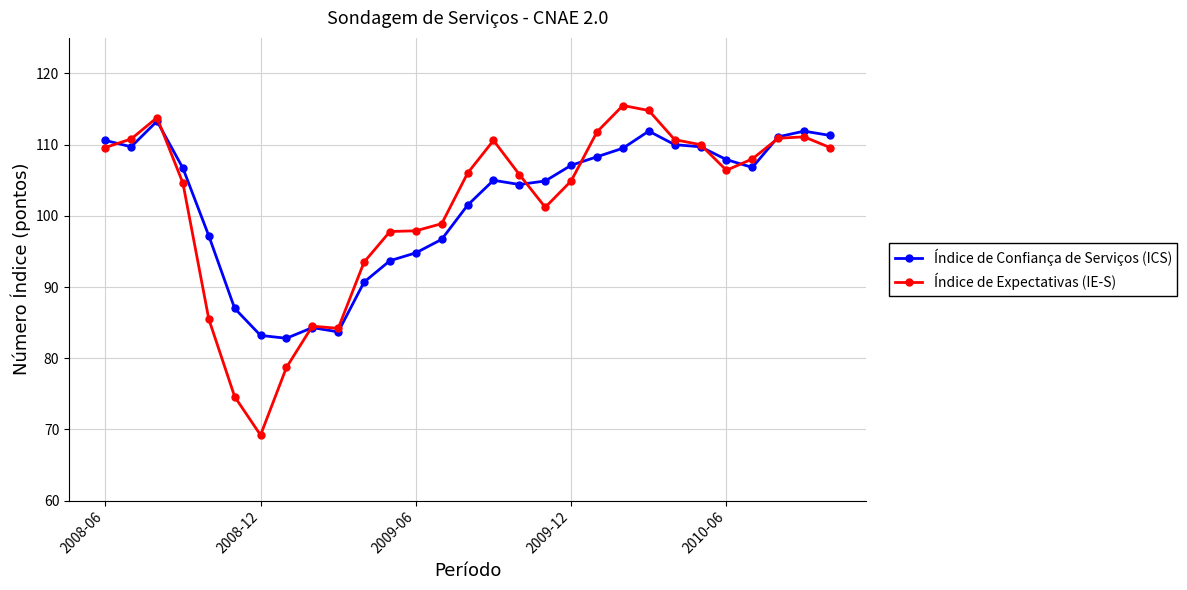

In Índice de Confiança de Serviços (ICS), how many points are higher than both neighbors (excluding endpoints)?

5